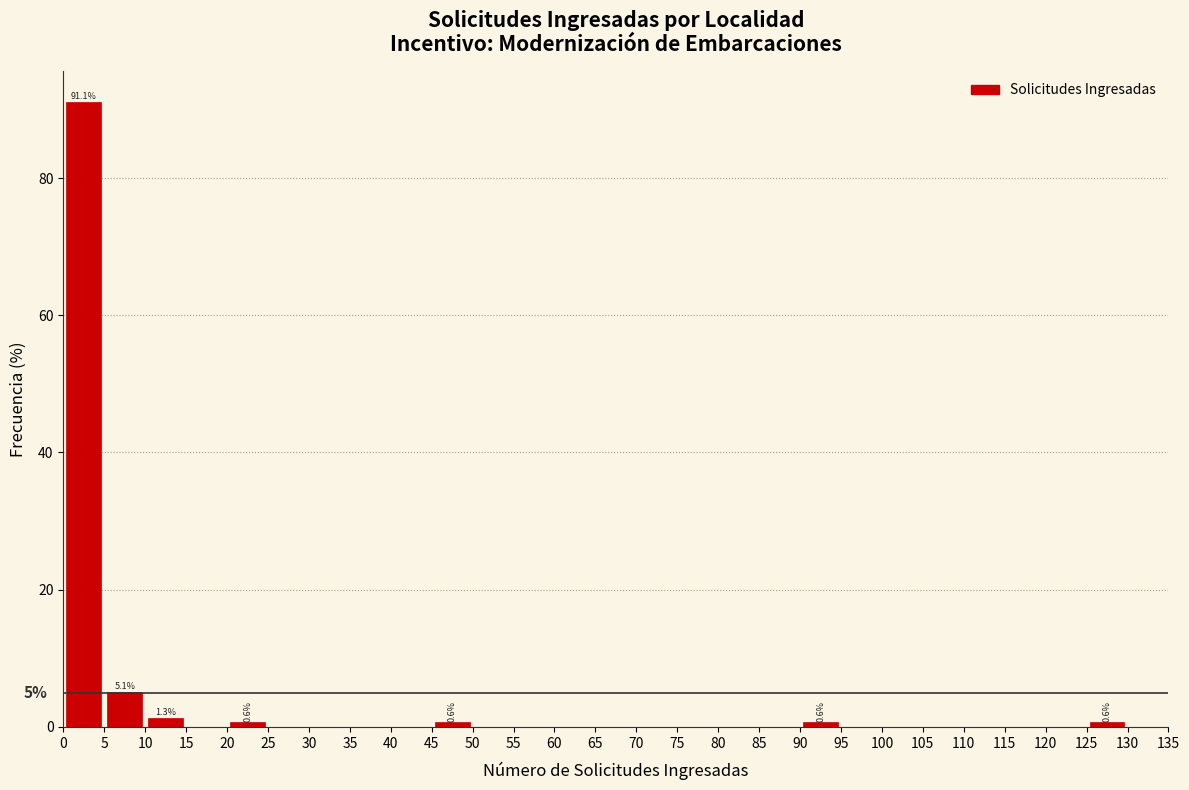

Which range on the x-axis has the tallest bar?

0 to 5